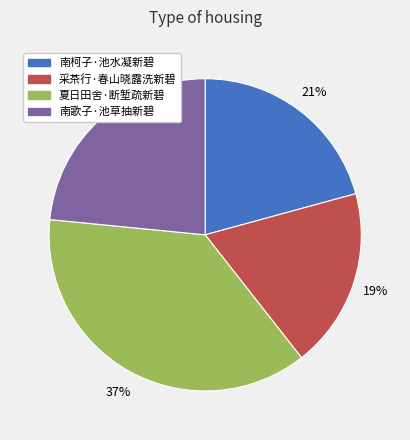

To the nearest percent, what is the difference between the largest and smallest slice percentages?

18%